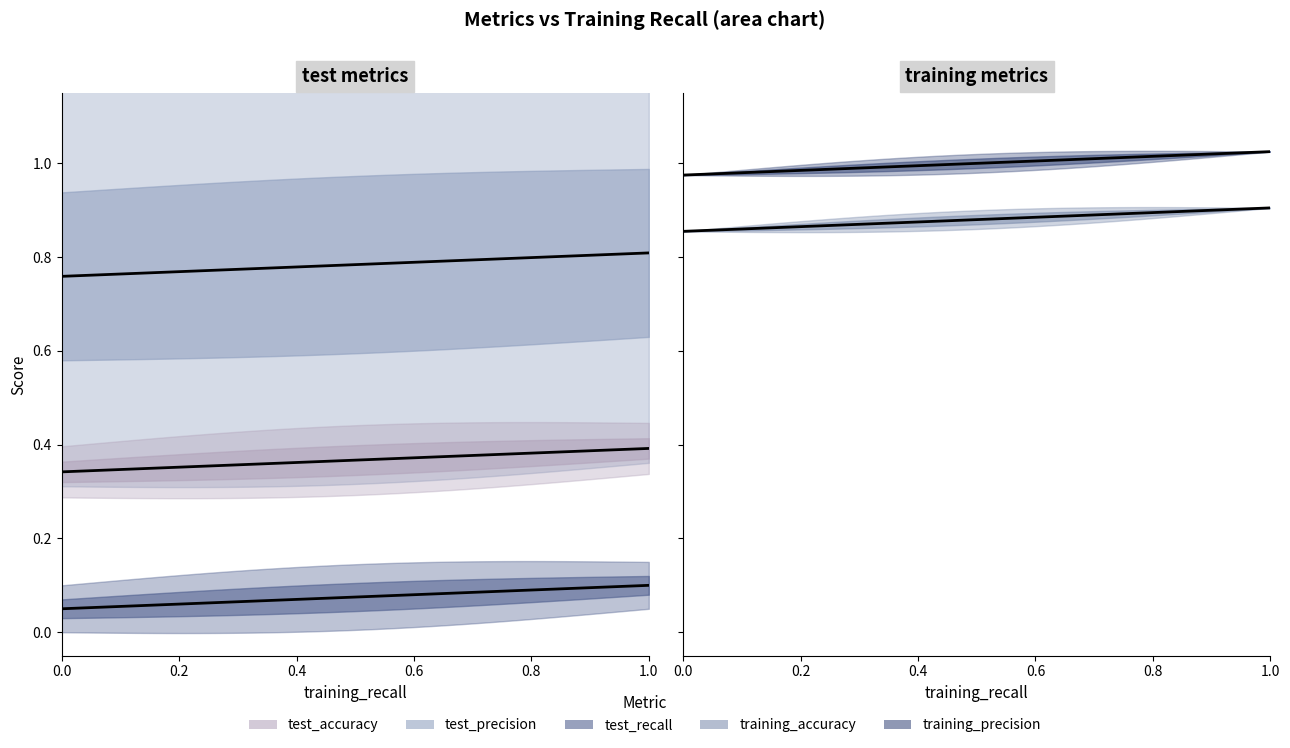

At how many categories does at least one series exceed 0?

10